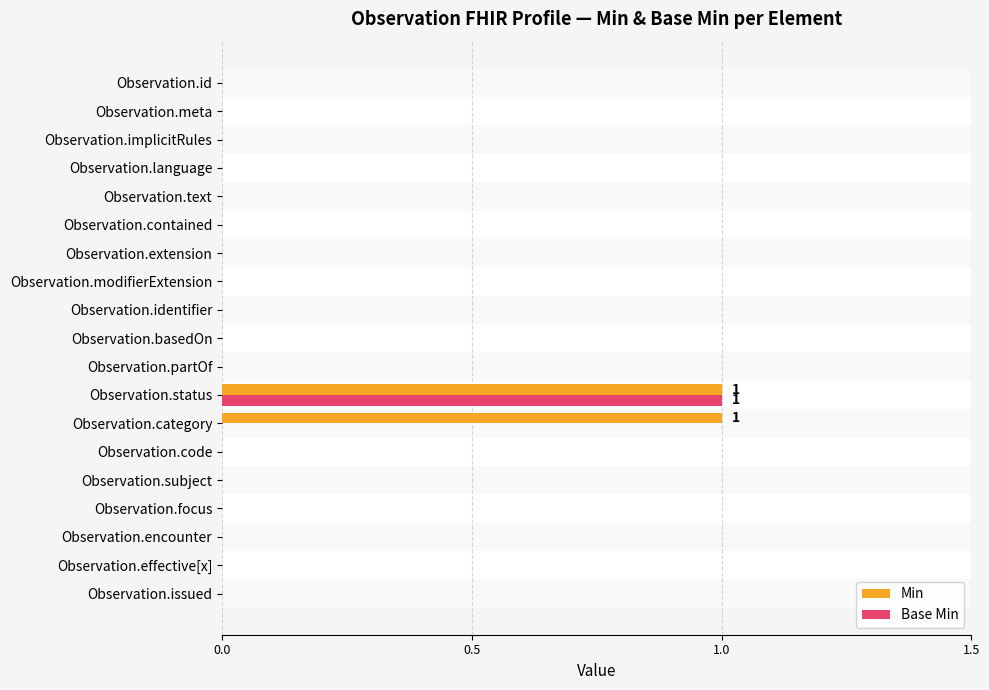

At how many categories does at least one series exceed 0?

2